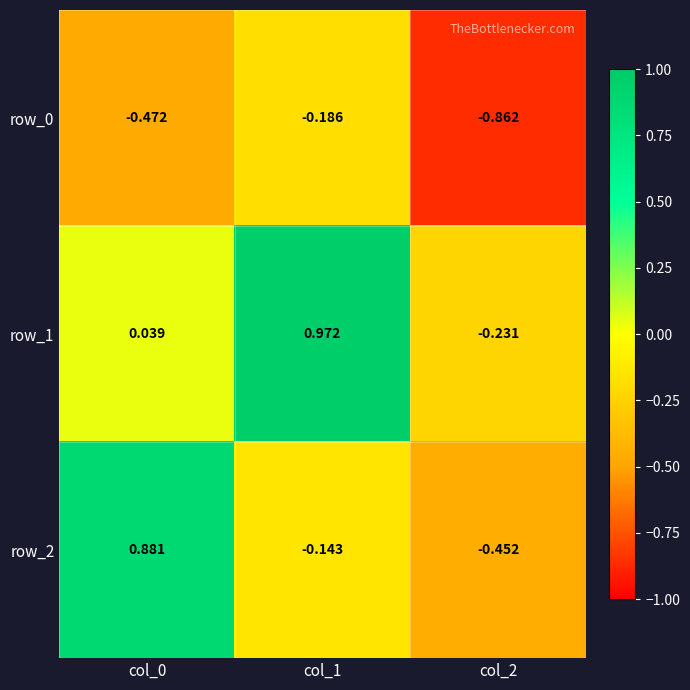

What is the difference between the second highest and minimum values in the row_0 series?

0.4